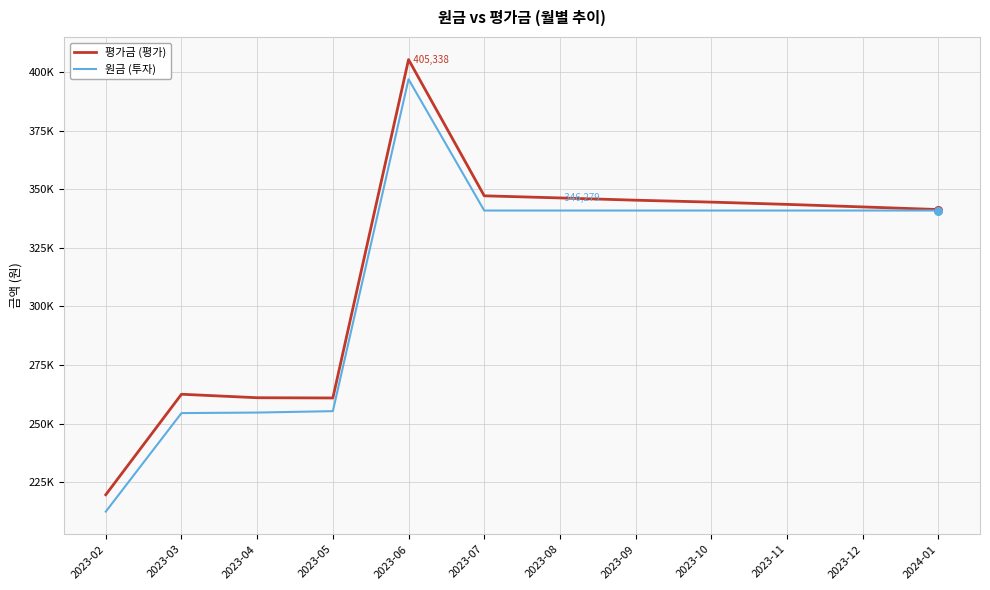

What is the total value across all series at 2023-07?

688083